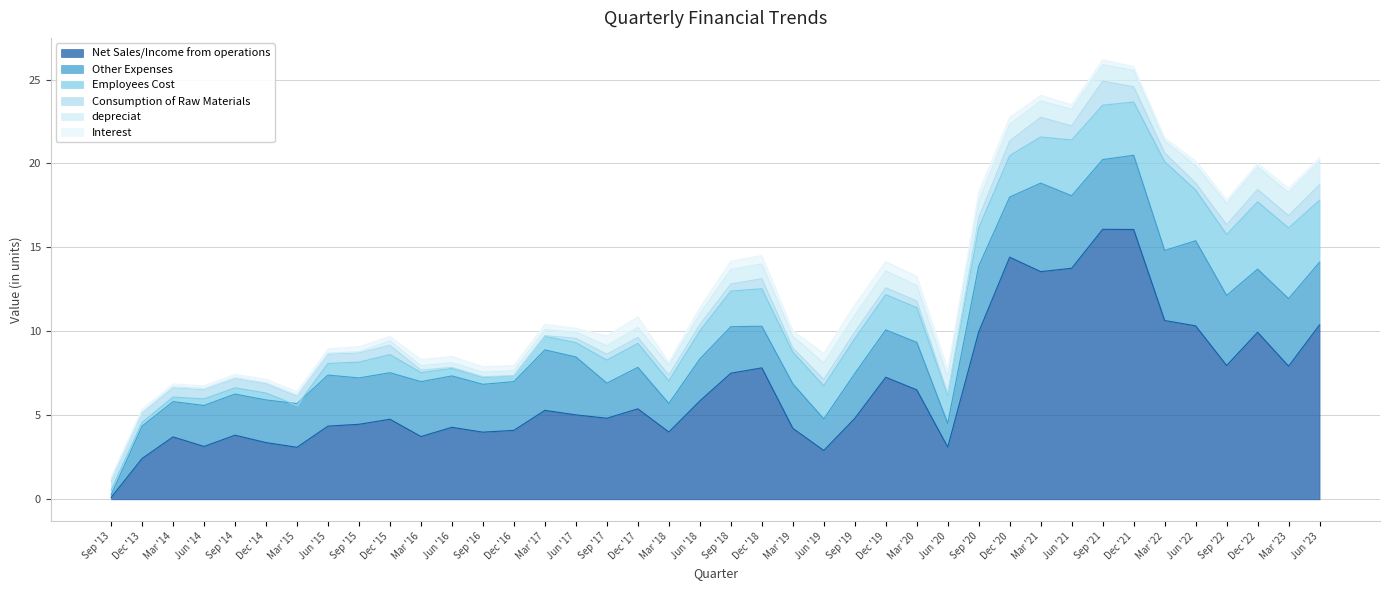

What is the value of the Interest point at the 25th from the left?

0.6